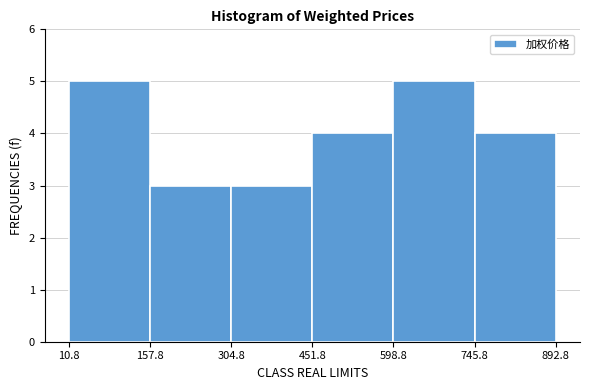

Reading left to right, transcribe this chart: for each bar, give the range it covers on the x-axis and its height. The values are not printed on the chart, so give them approximately, as read against the axis.

10.8 to 157.8: 5
157.8 to 304.8: 3
304.8 to 451.8: 3
451.8 to 598.8: 4
598.8 to 745.8: 5
745.8 to 892.8: 4